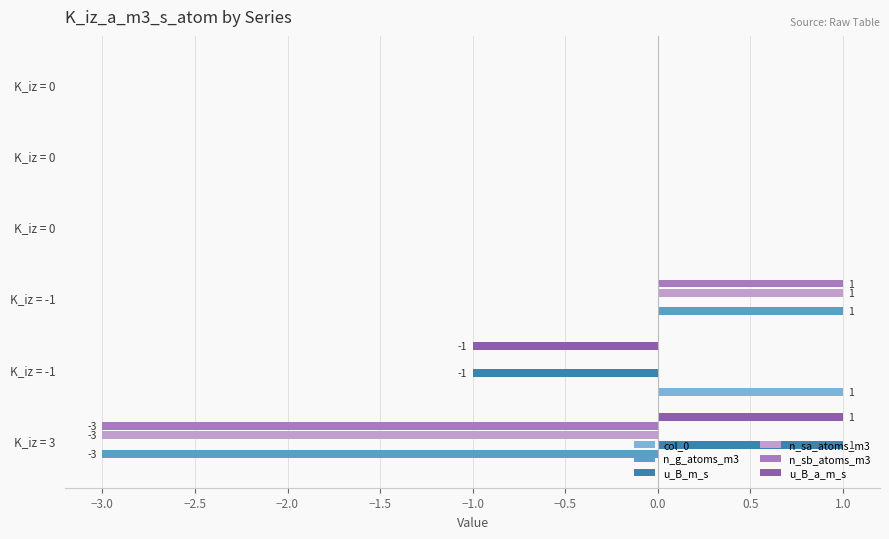

Count the number of data series in this chart.

6